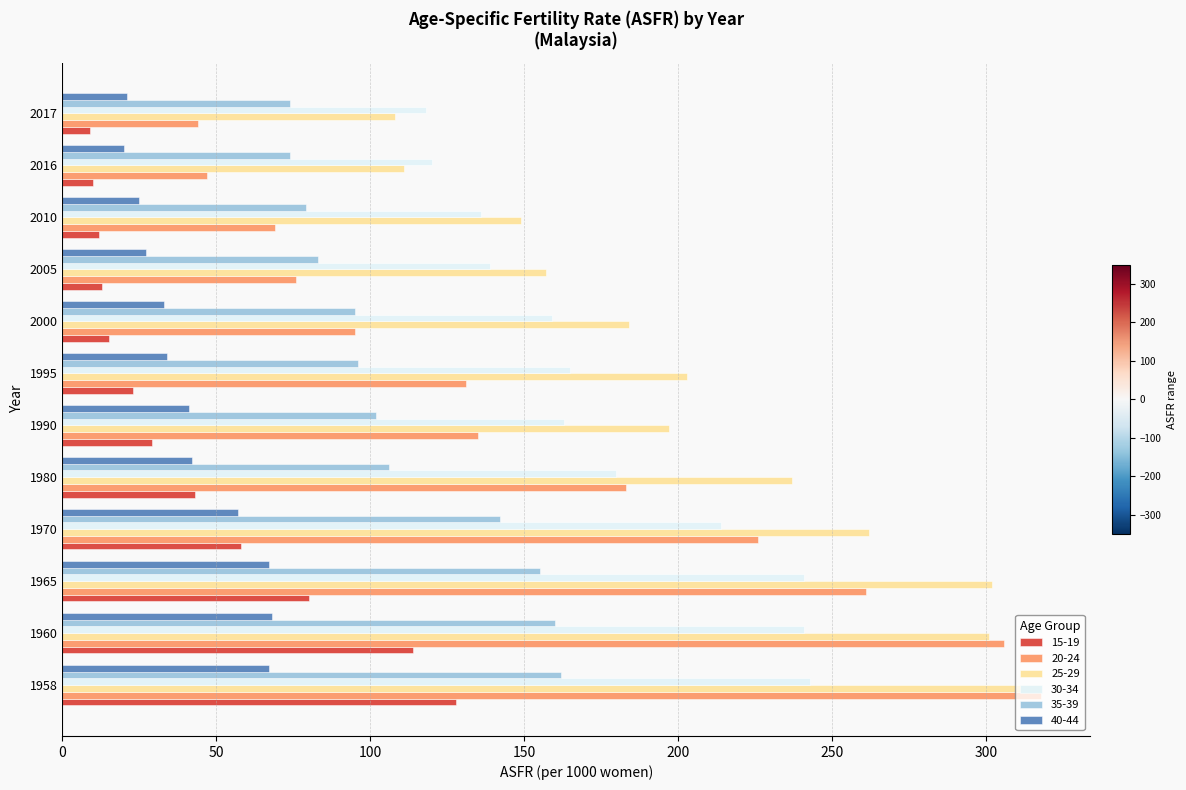

What is the total value across all series at 1995?

652